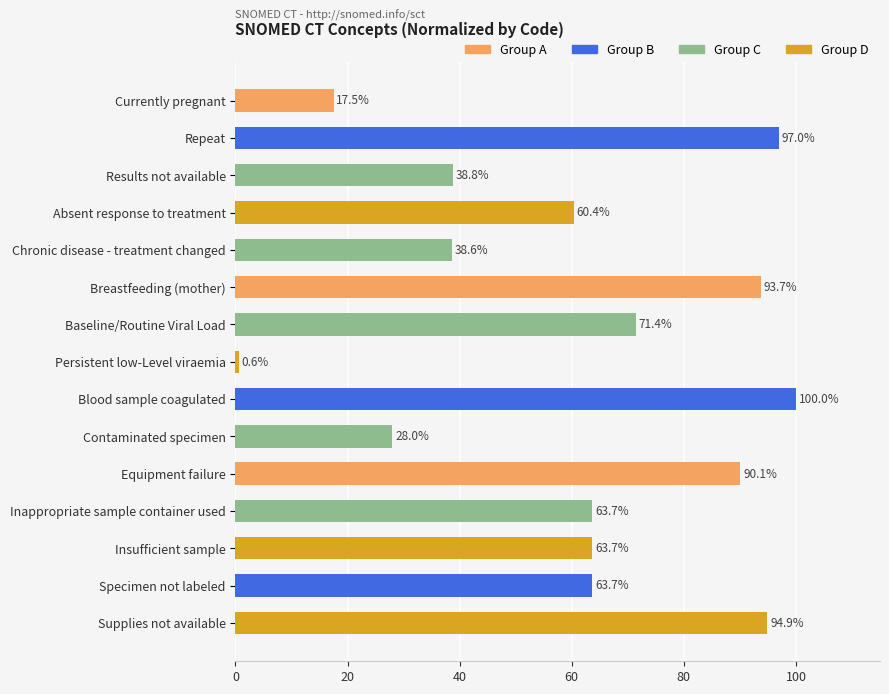

Are the bars horizontal?

Yes